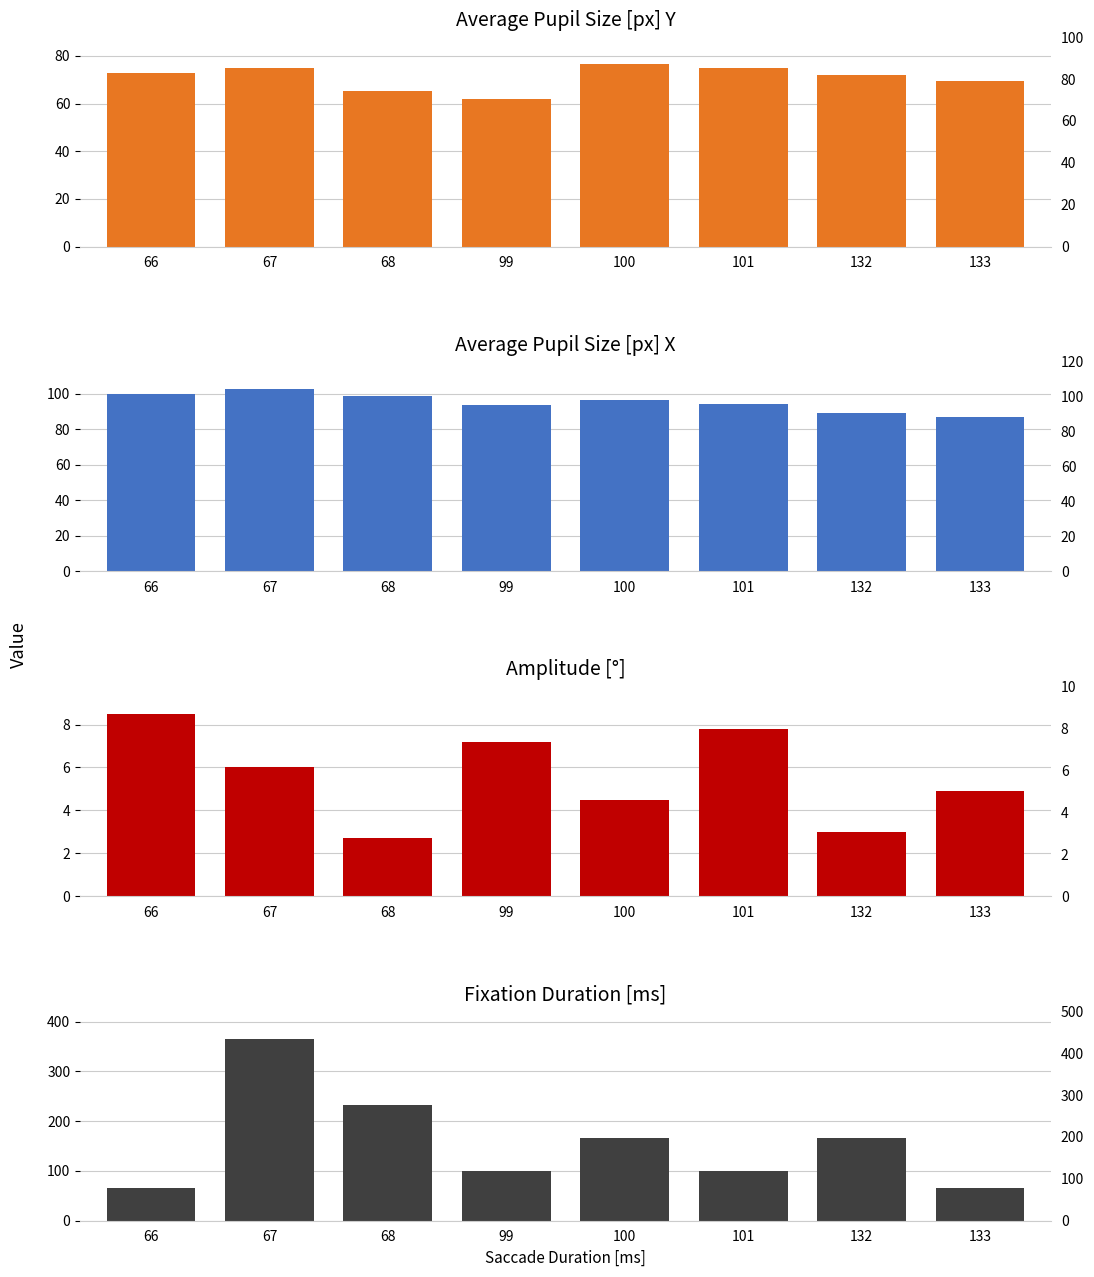

What value does the Average Pupil Size [px] X series have at 66?

100.0